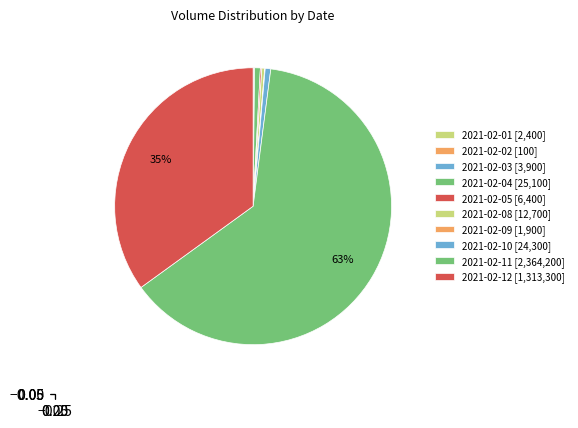

To the nearest percent, what is the average slice percentage?

10%